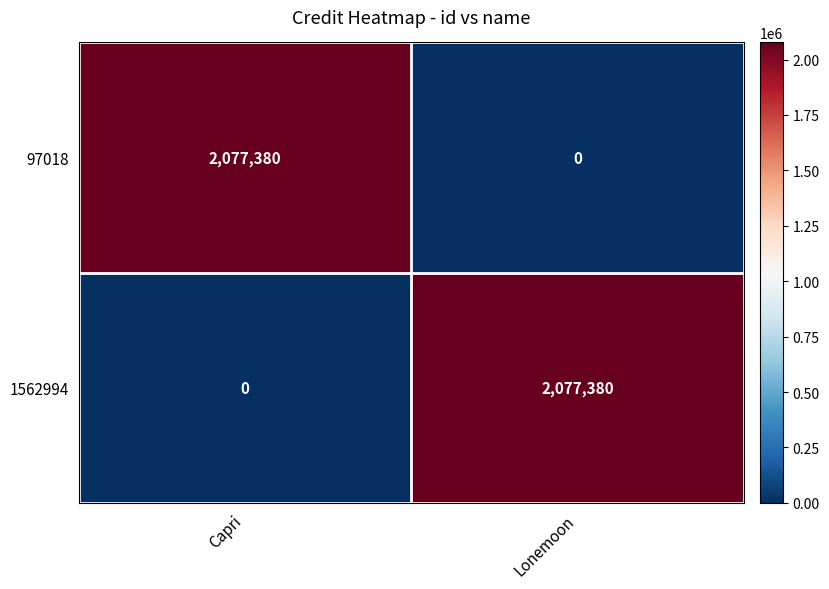

Reading left to right, list all the values displayed in this chart.

97018: Capri=2077380	Lonemoon=0
1562994: Capri=0	Lonemoon=2077380